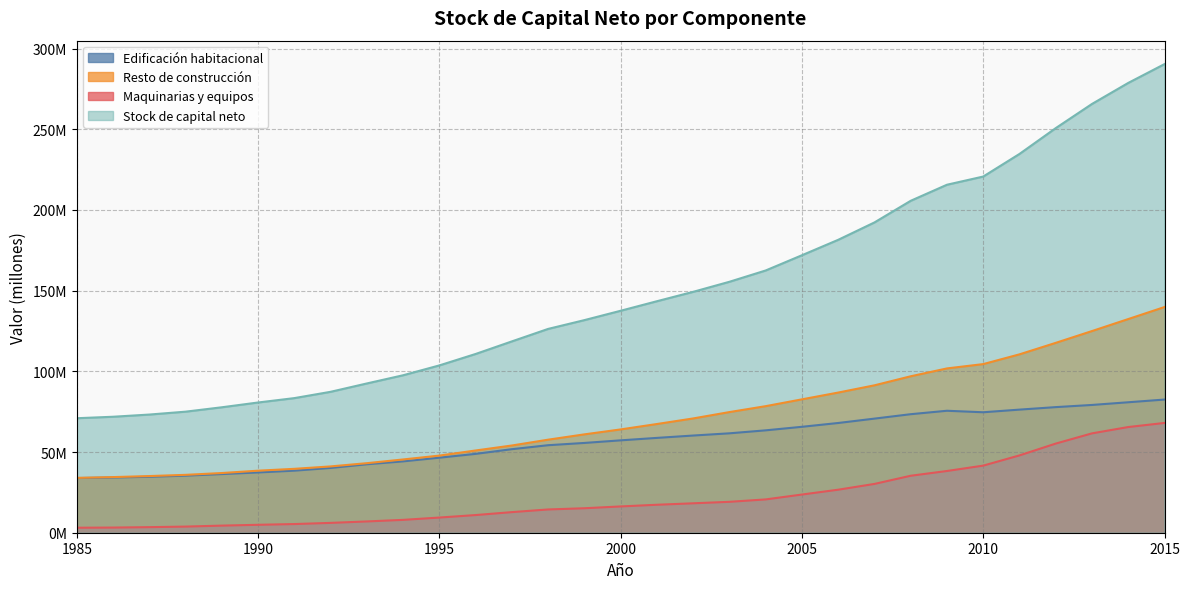

What is the average value of the Edificación habitacional series?

56765431